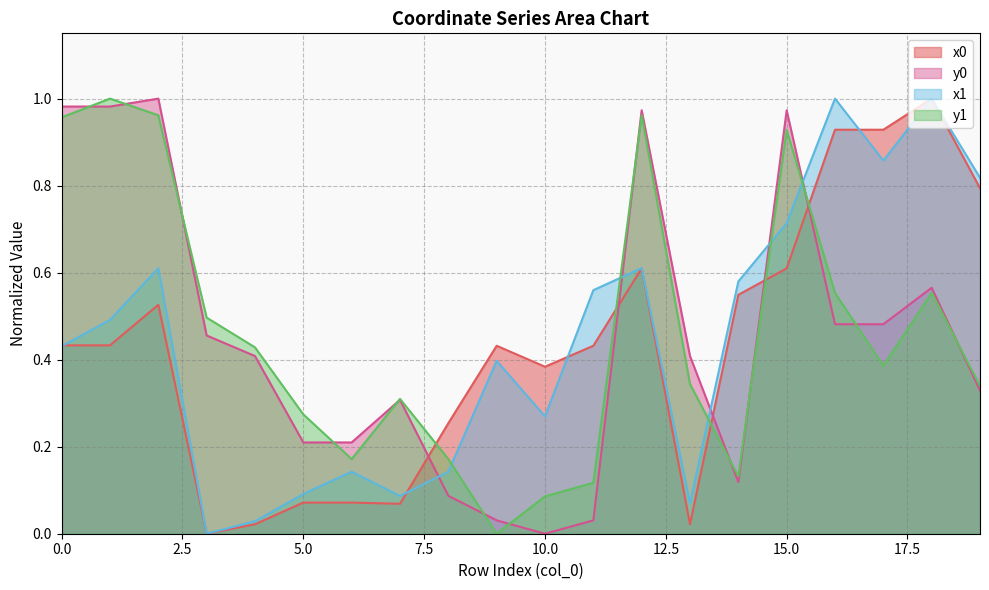

What is the difference between the highest and lowest values at 6?

0.1